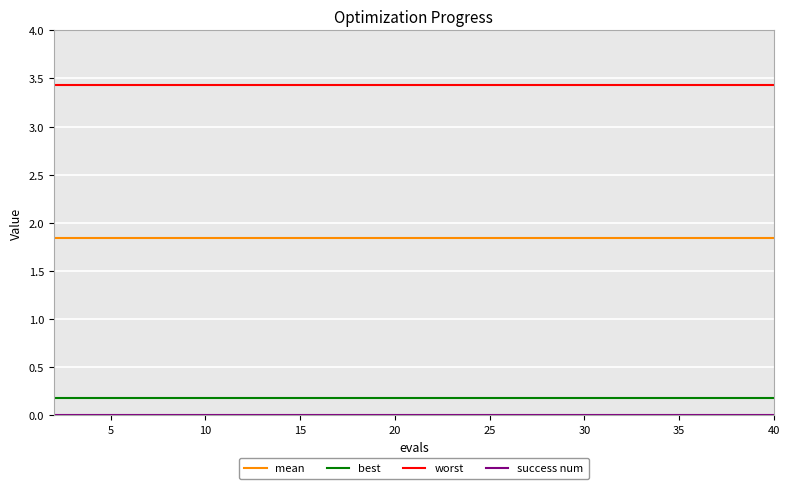

True or false: best and worst cross at least once.

False